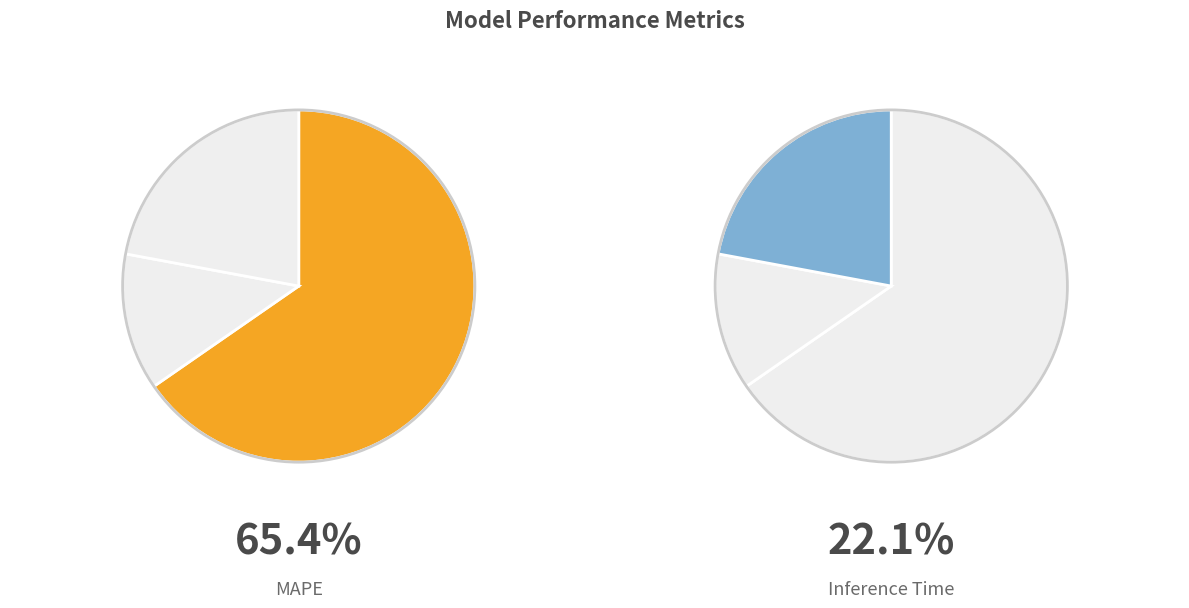

Is the sum of Training Time and MAPE greater than half?

Yes